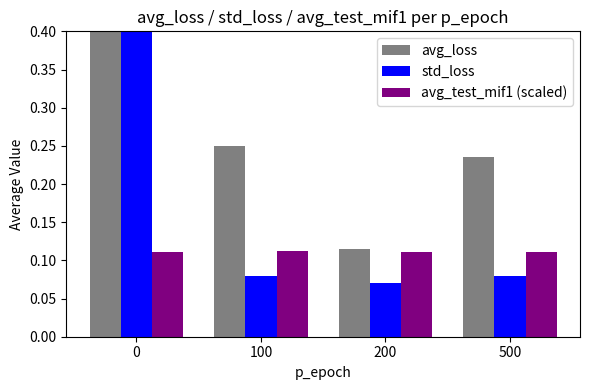

The std_loss series shows 0.1 at 200. True or false?

True